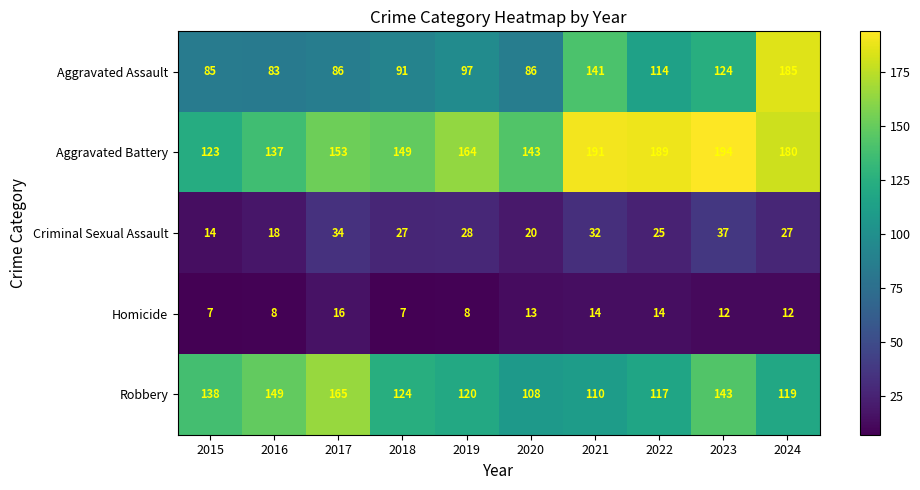

At which label does Robbery first exceed 124?

2015